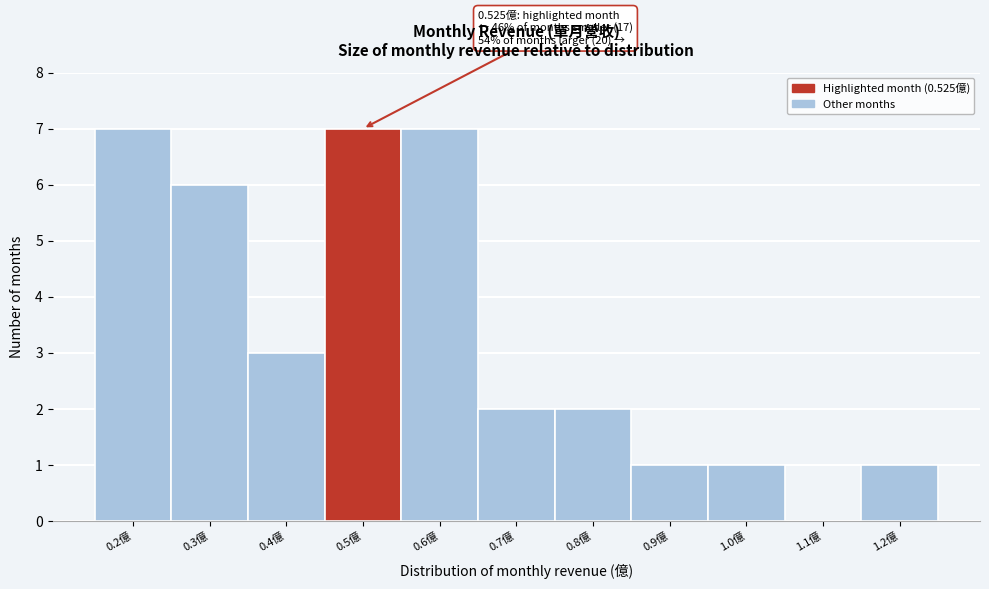

Reading left to right, what are all the values shown in this chart?

0.2億=7	0.3億=6	0.4億=3	0.5億=7	0.6億=7	0.7億=2	0.8億=2	0.9億=1	1.0億=1	1.1億=0	1.2億=1